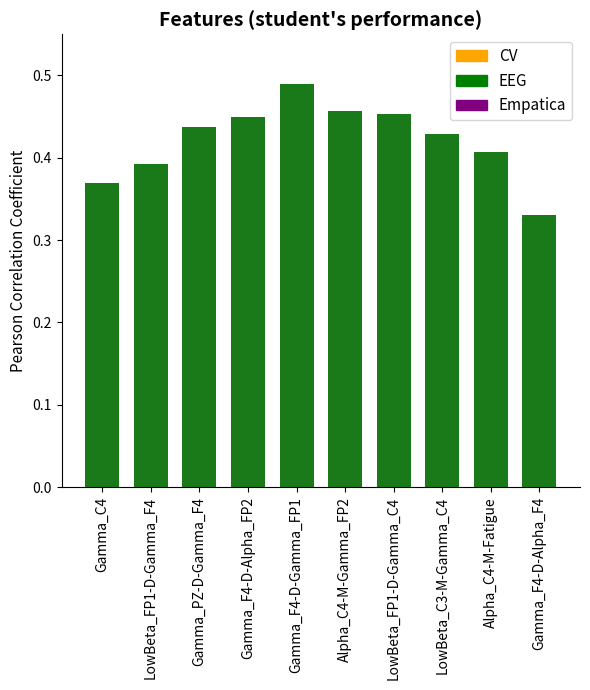

Is it true that the value at Gamma_C4 is 0.1?

False